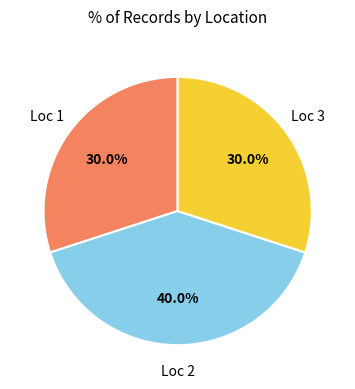

Does any single category account for the majority?

No